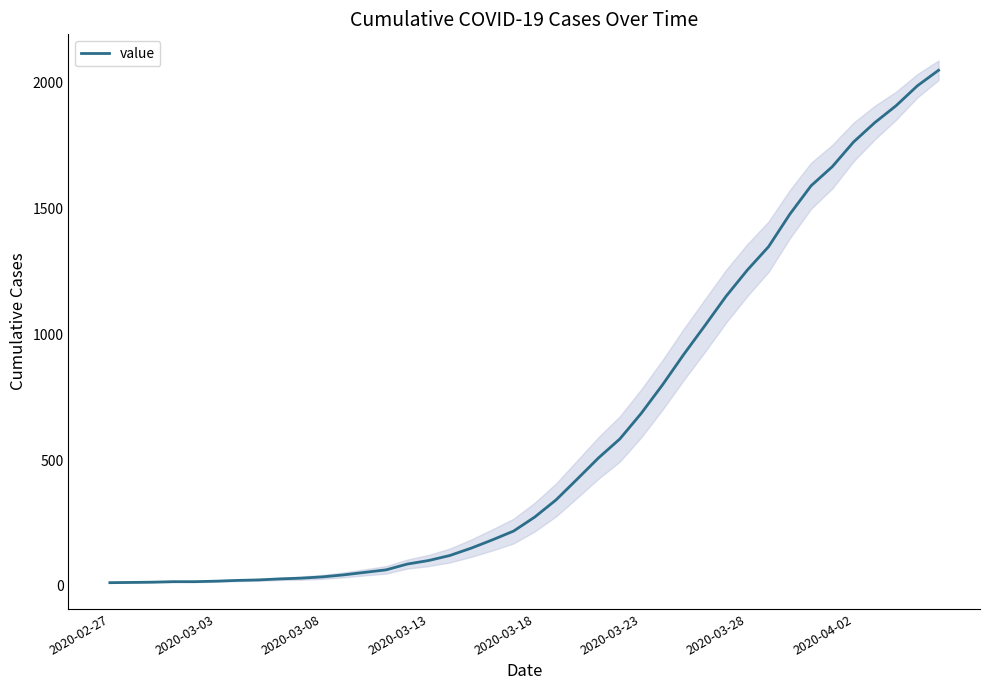

Which category has the lowest value across all series?

2020-02-27